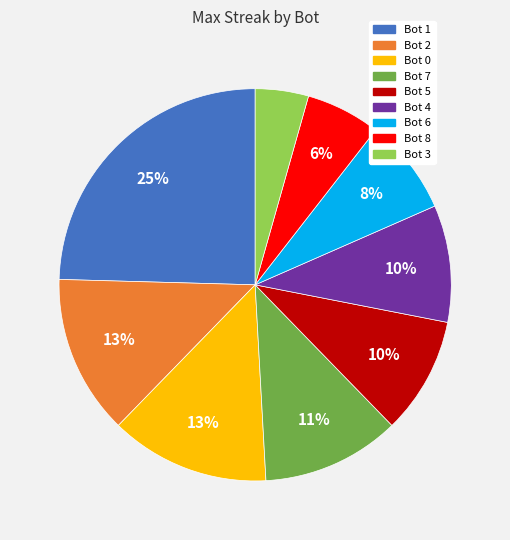

To the nearest percent, what is the combined percentage of Bot 5 and Bot 0?

23%